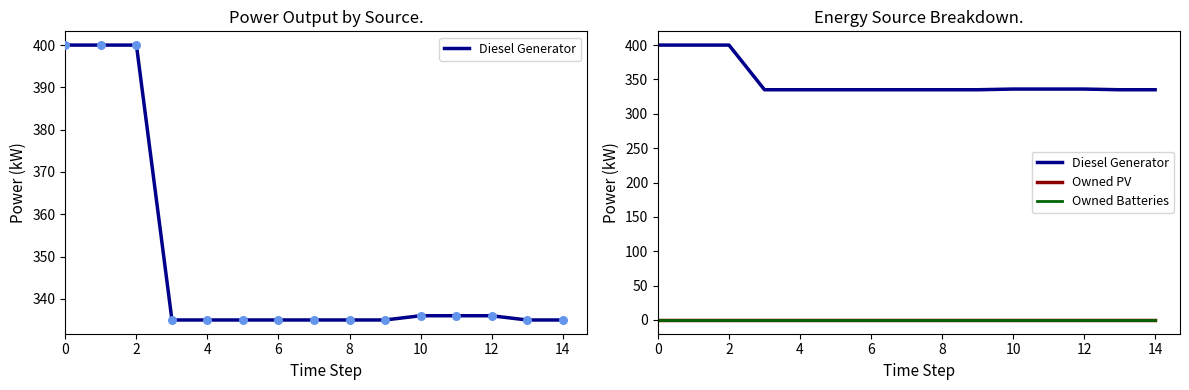

Which series reaches the maximum Y coordinate?

Diesel Generator